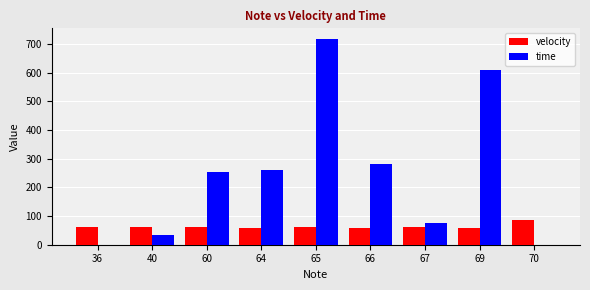

At which category is the sum across all series the highest?

65